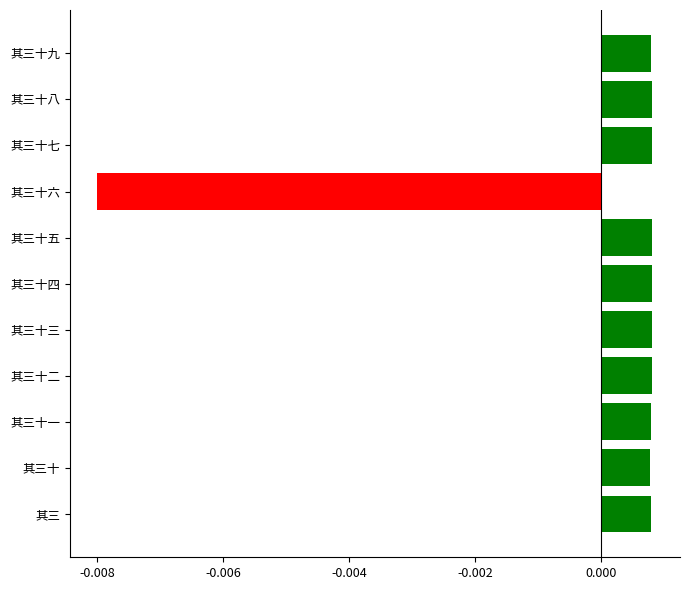

Which label corresponds to the smallest value in the chart?

其三十六